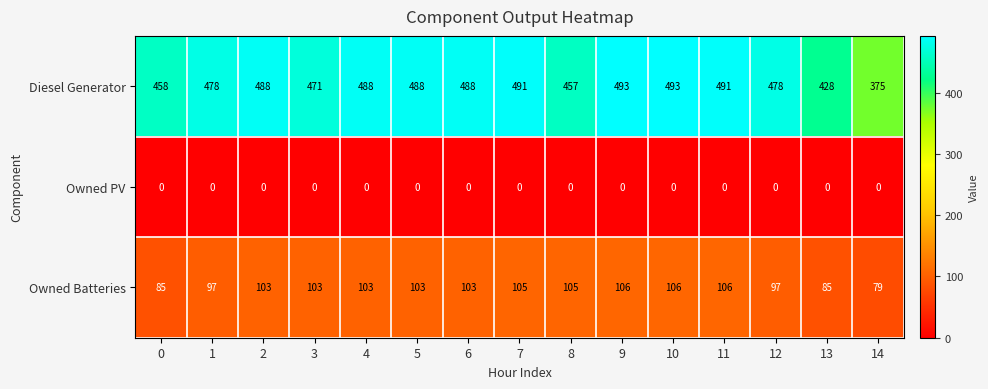

Rank the series by their maximum value, from highest to lowest.

Diesel Generator, Owned Batteries, Owned PV